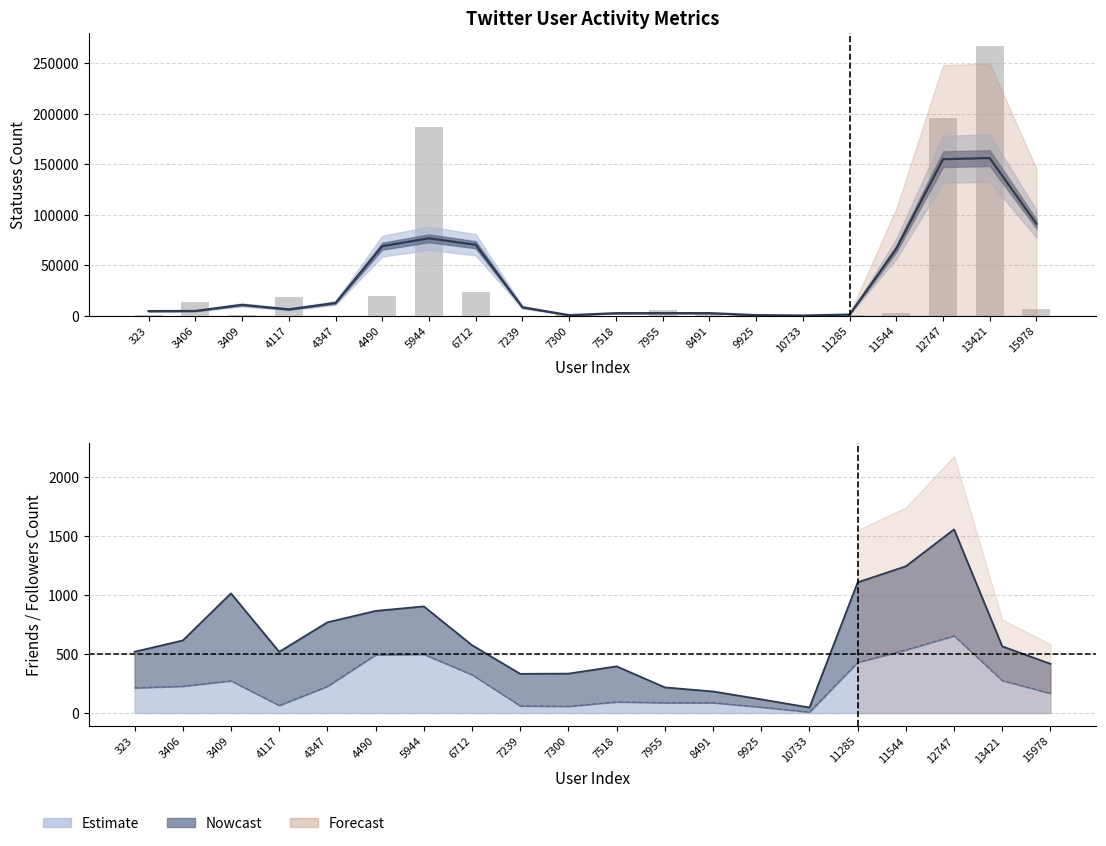

Rank the categories by value from lowest to highest.

4347, 7518, 9925, 10733, 7239, 3409, 323, 11285, 7300, 8491, 11544, 7955, 15978, 3406, 4117, 4490, 6712, 5944, 12747, 13421